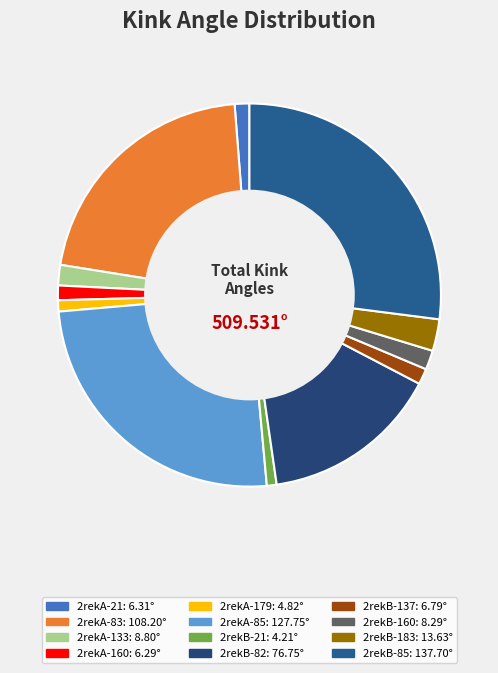

To the nearest percent, what is the combined percentage of 2rekB-160 and 2rekA-21?

3%